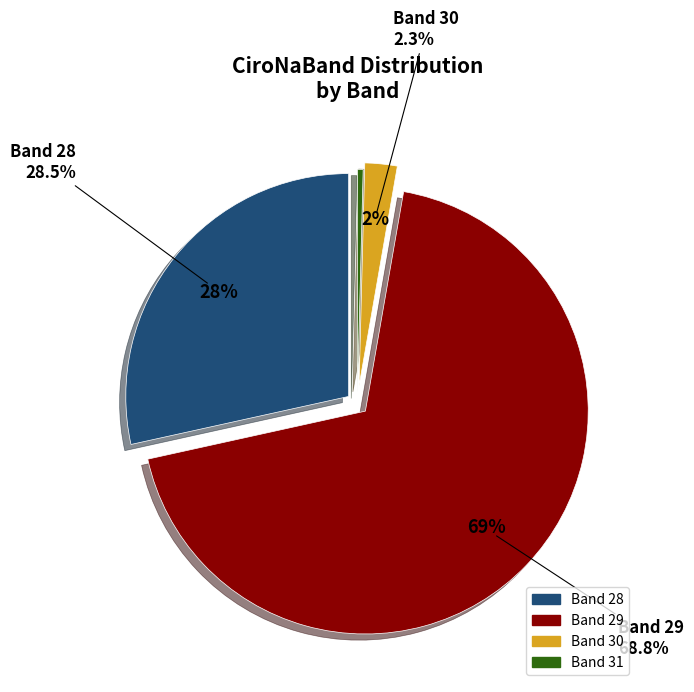

What percentage is NOT represented by 31?

99.6%